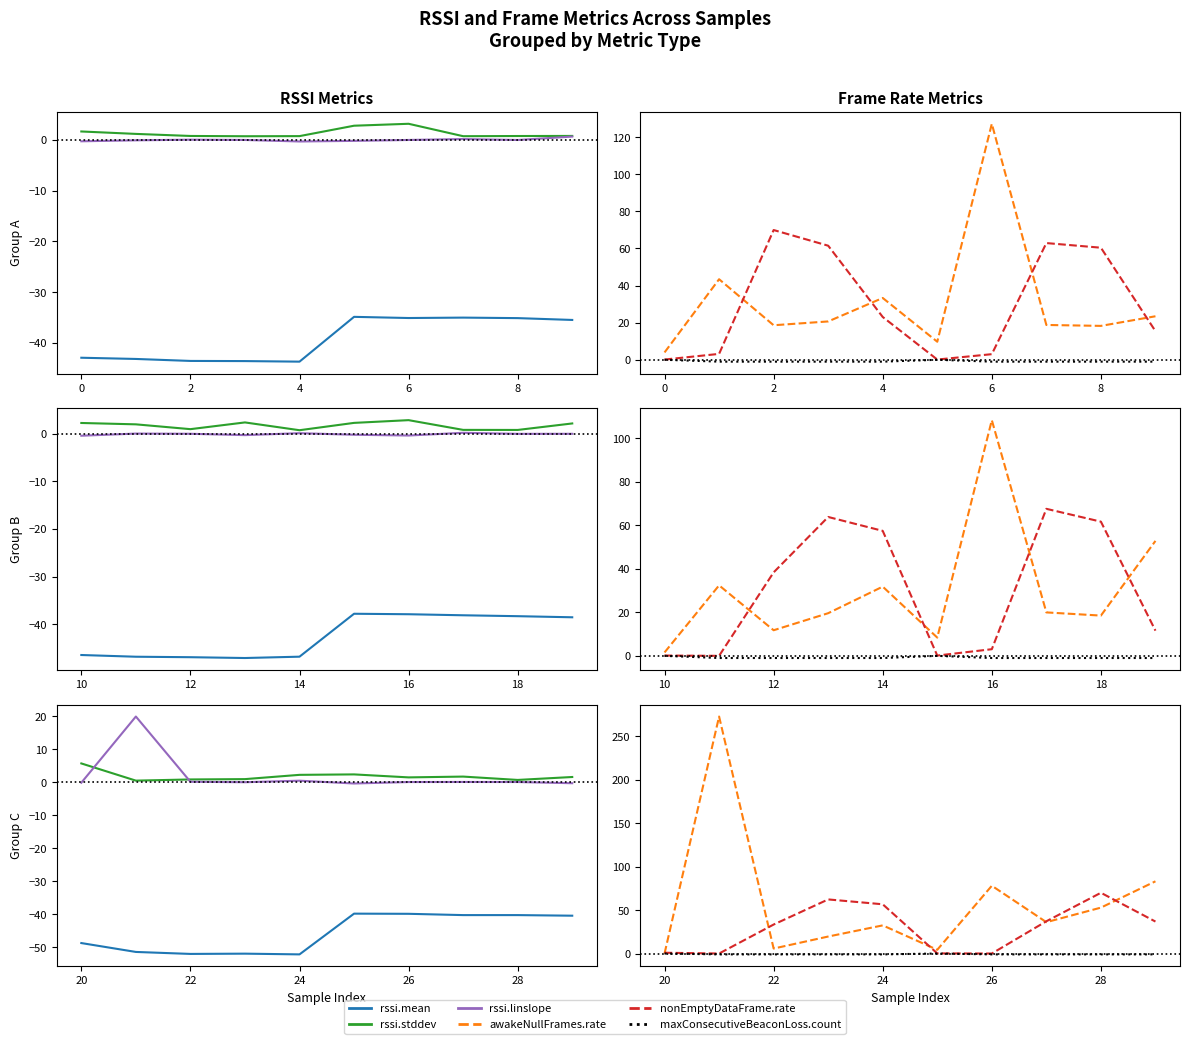

How many lines are shown in the chart?

6